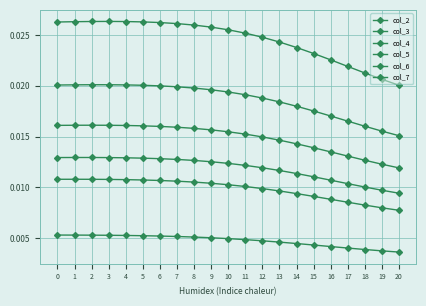

In col_6, how many points are higher than both neighbors (excluding endpoints)?

1